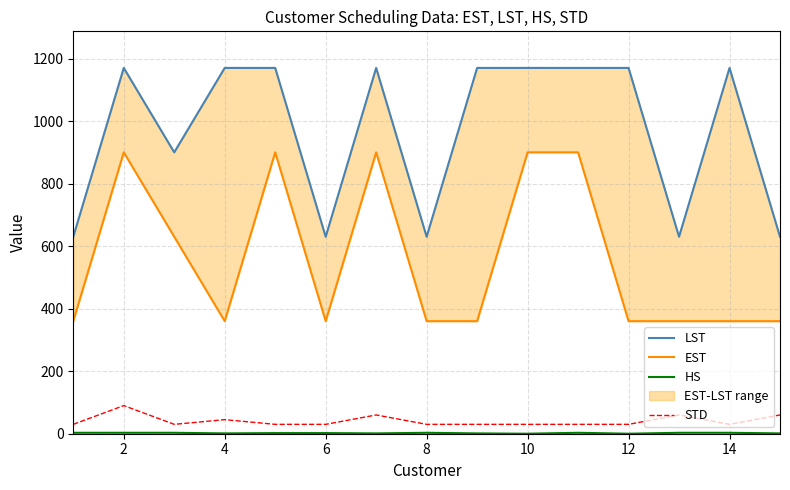

What are all the series names shown in the legend?

LST, EST, HS, STD